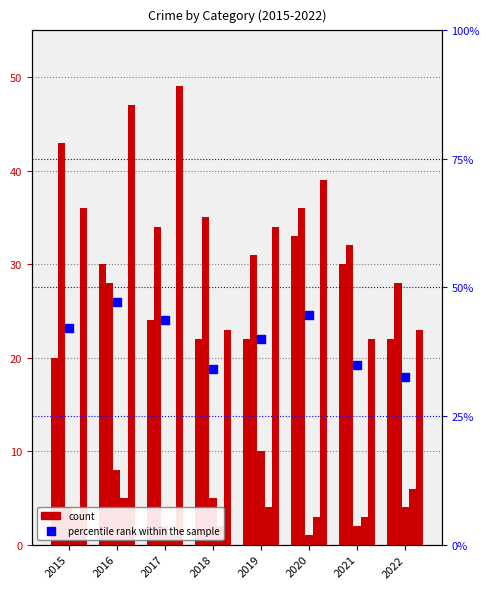

Which series has the largest total across all categories?

percentile rank within the sample